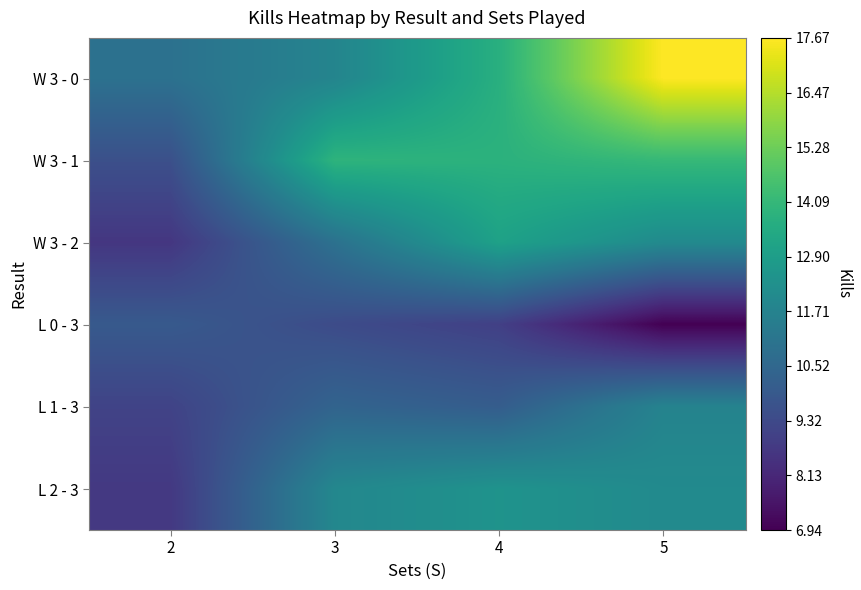

What is the total value across all series at 4?

72.1